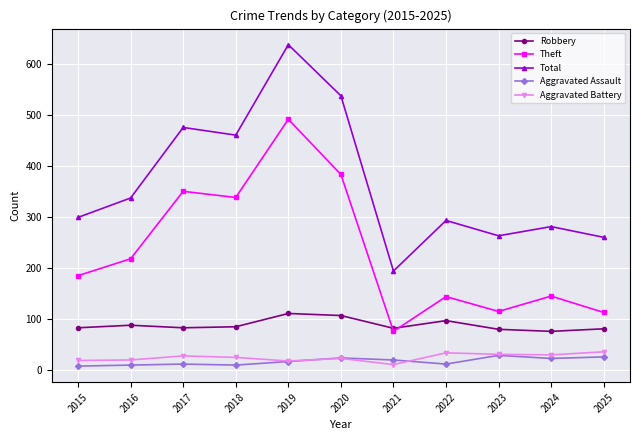

True or false: Aggravated Battery and Theft intersect in this chart.

False